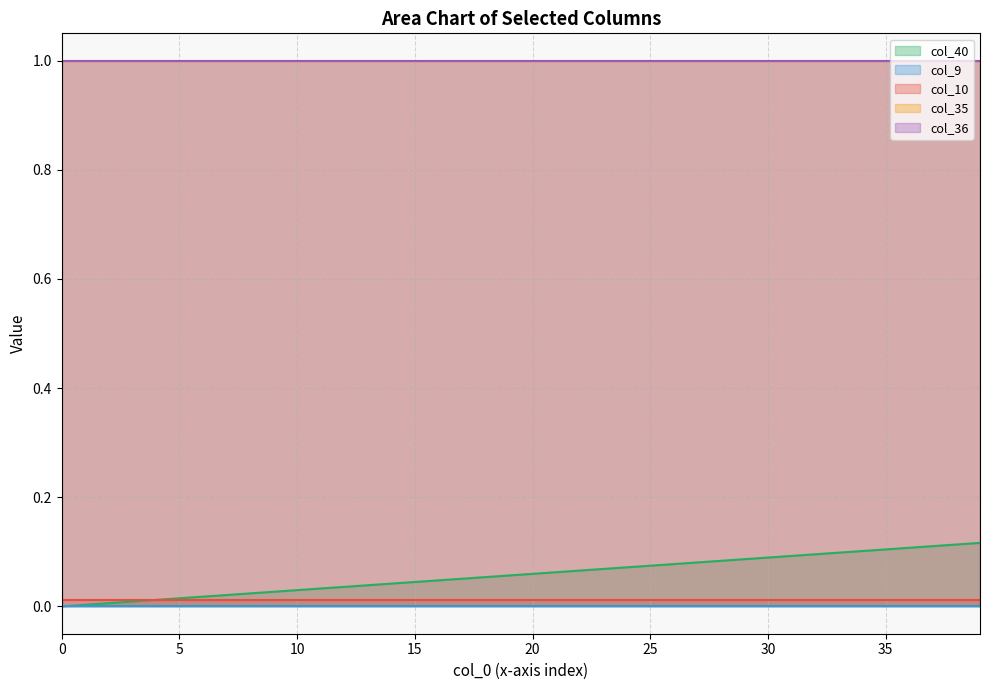

Is it true that col_35 equals 0.4 at 25?

False